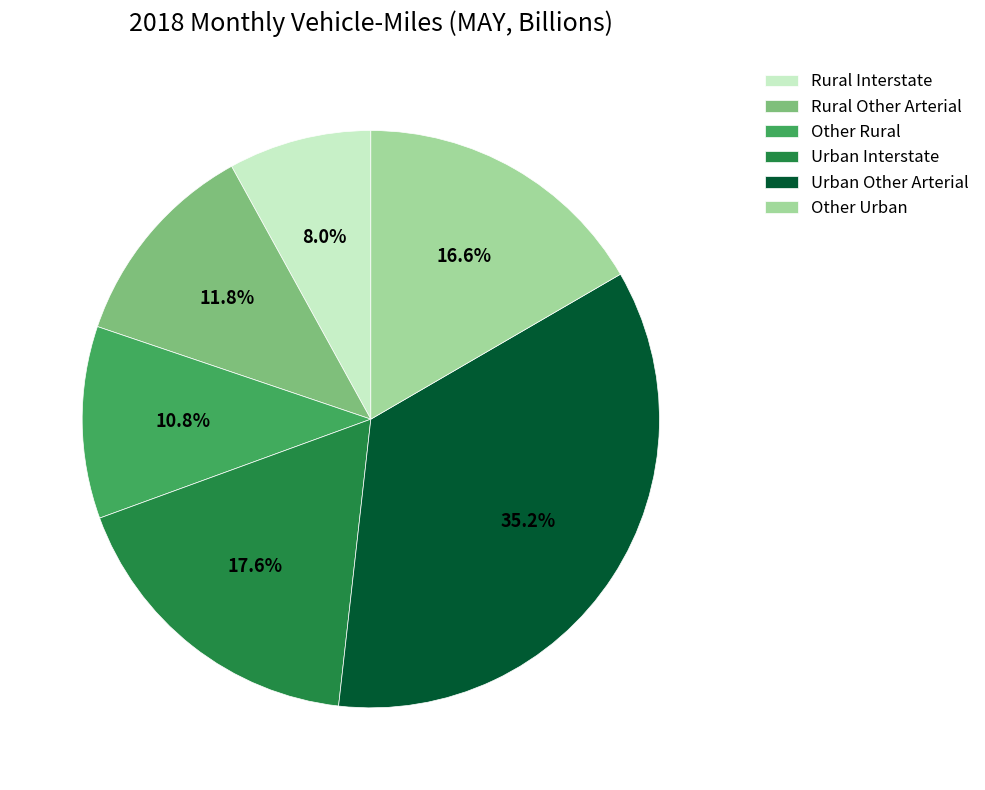

How many segments does this pie chart have?

6